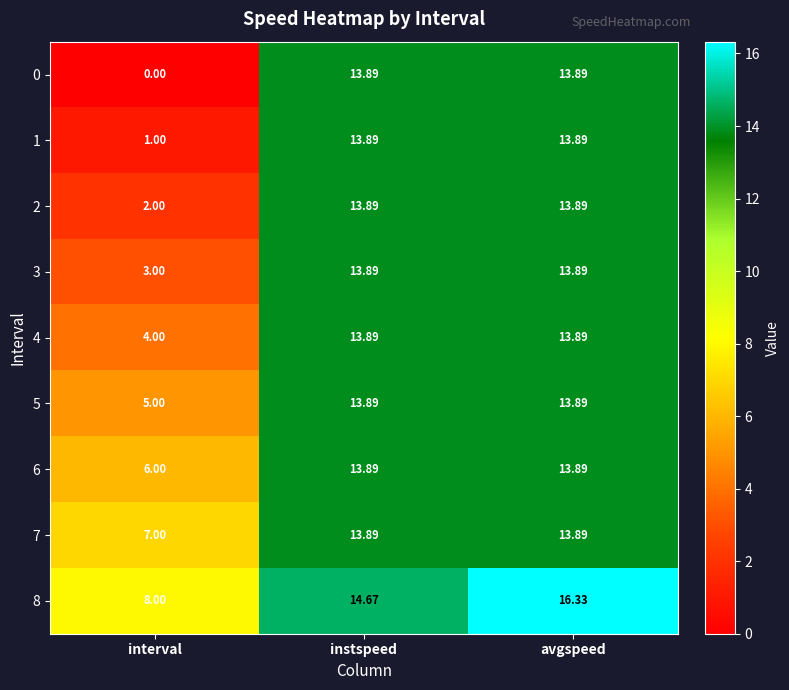

At which category is the sum across all series the highest?

avgspeed